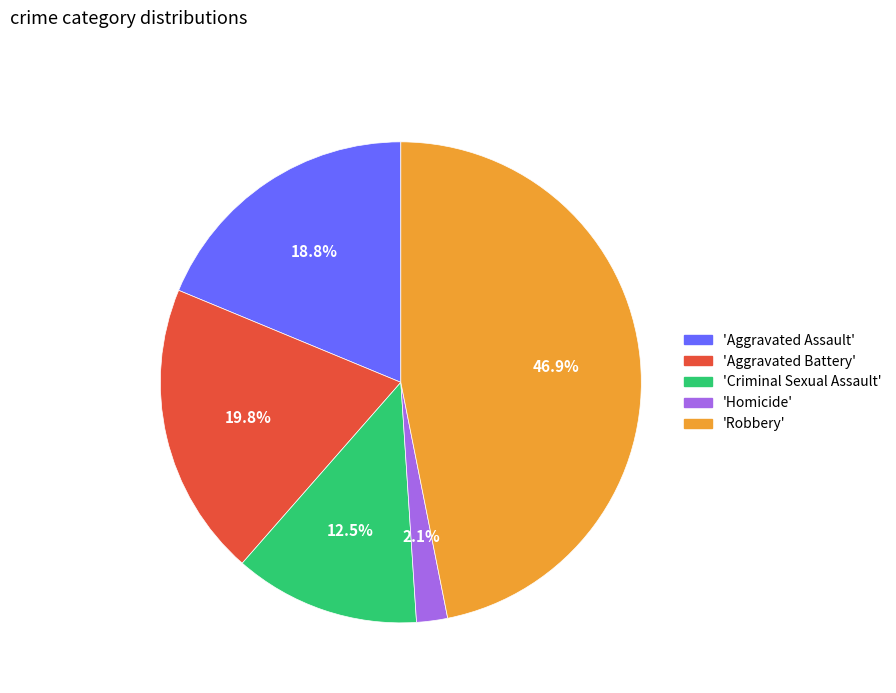

How many slices are in this pie chart?

5